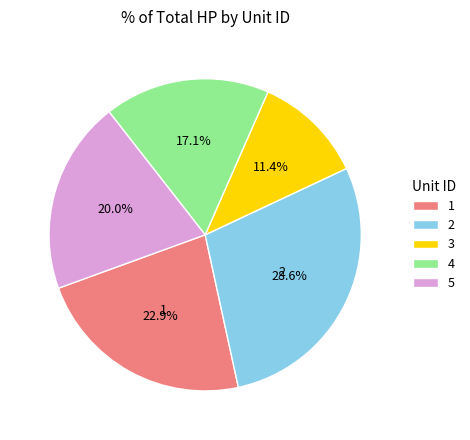

Is 4 the majority of the pie?

No